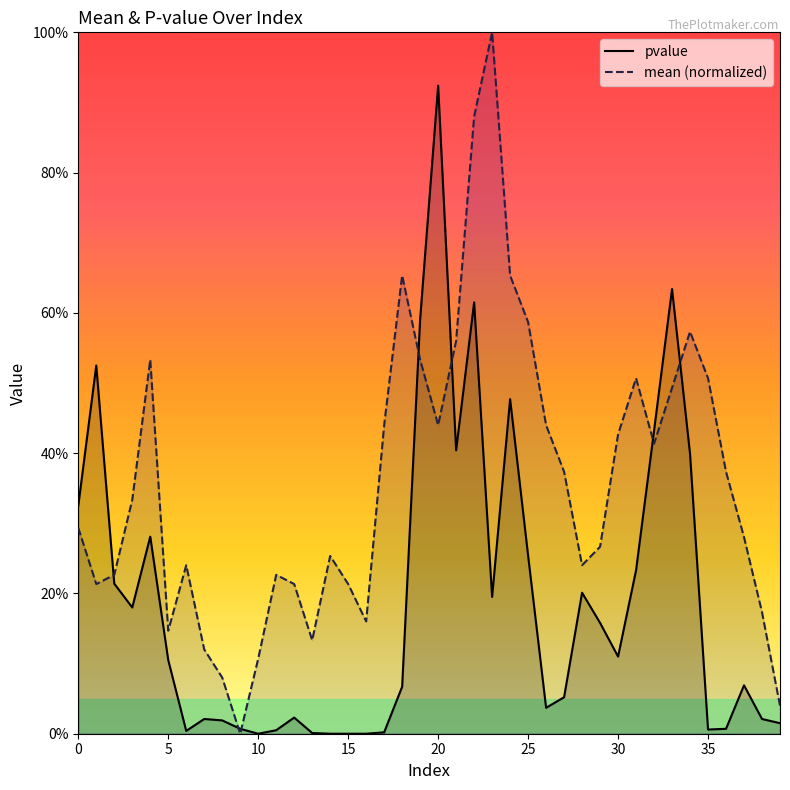

Which series ends up on top after the final intersection of pvalue and mean (normalized)?

mean (normalized)